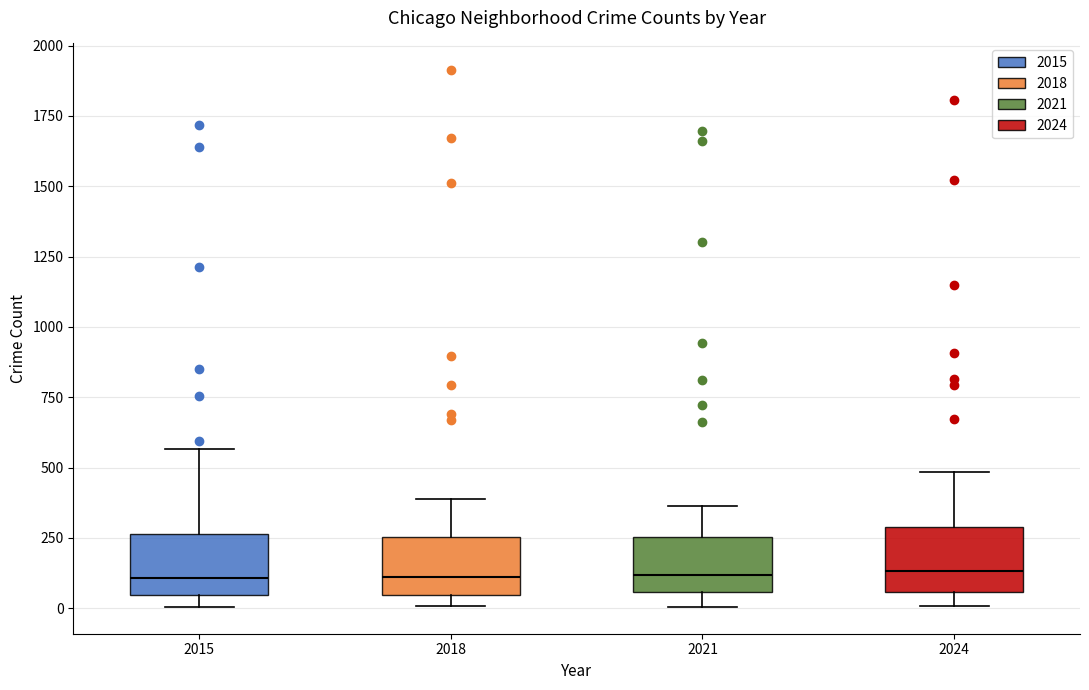

Reading left to right, transcribe this box plot: for each box, give where its median line is, the range the box spans, and where its two whiskers end, as read against the y-axis. The values are not printed on the chart, so give them approximately, as read against the axis.

2015: median 100, box 50 to 250, whiskers 0 to 550
2018: median 100, box 50 to 250, whiskers 0 to 400
2021: median 100, box 50 to 250, whiskers 0 to 350
2024: median 150, box 50 to 300, whiskers 0 to 500